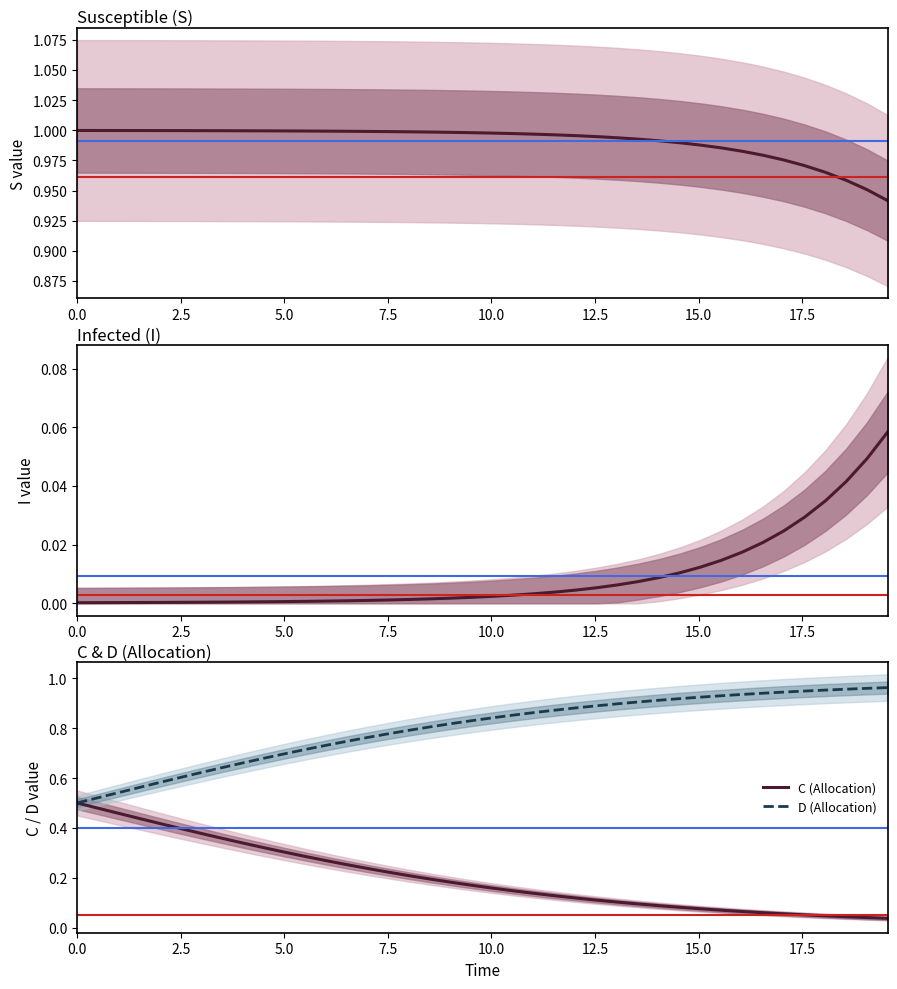

How many intersections are there between I (Infected) and C (Allocation)?

1